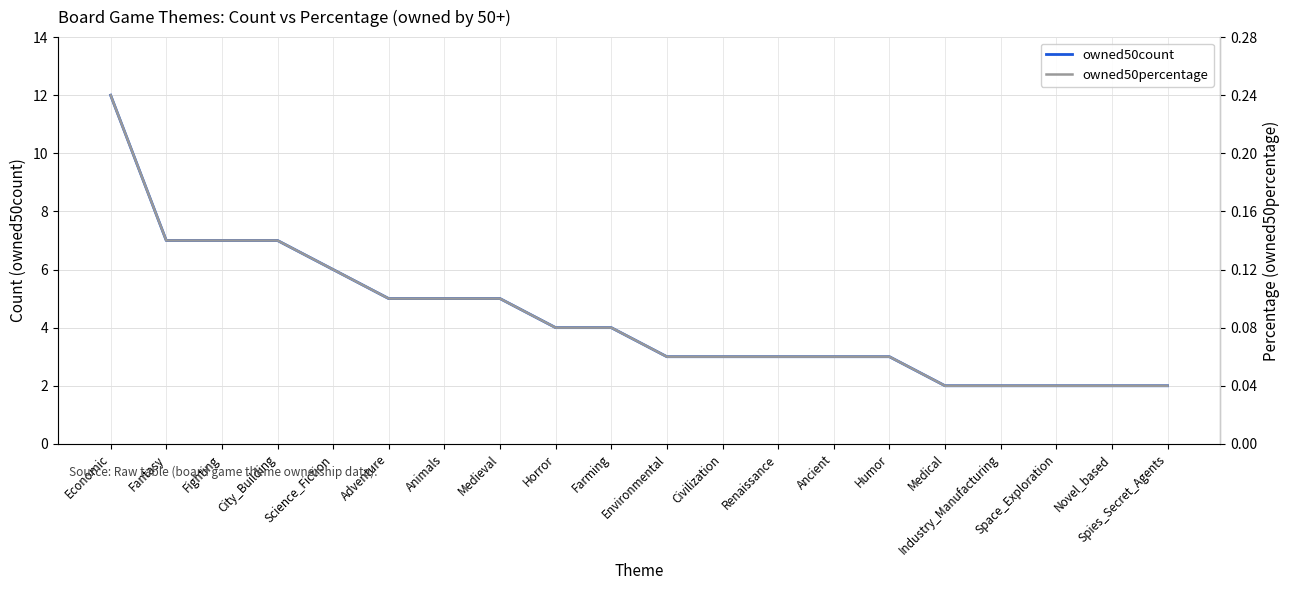

True or false: owned50percentage and owned50count intersect in this chart.

False